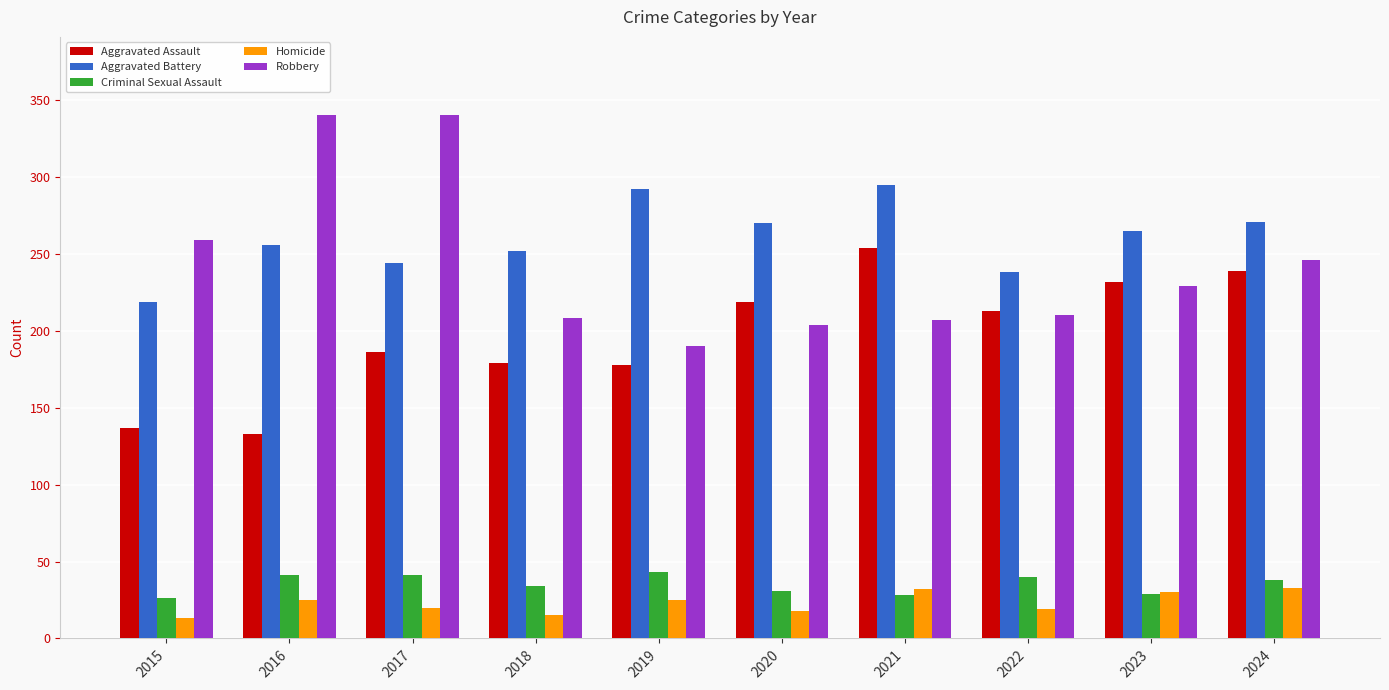

What is the average value of the Aggravated Assault series?

197